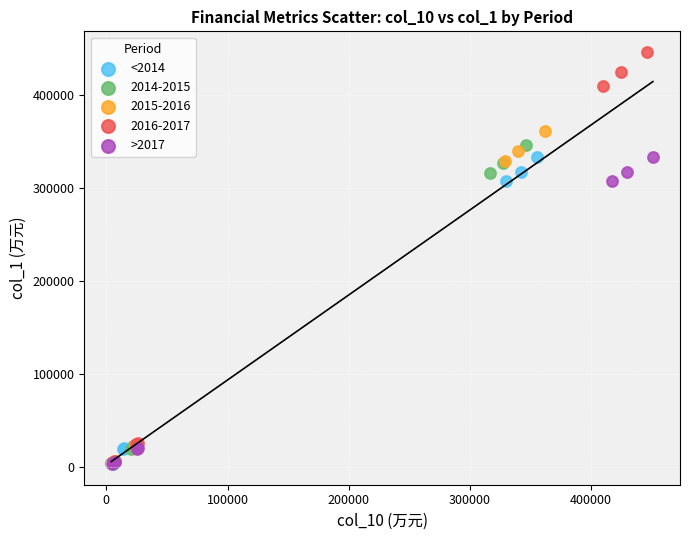

Which series contains the highest Y value?

2016-2017